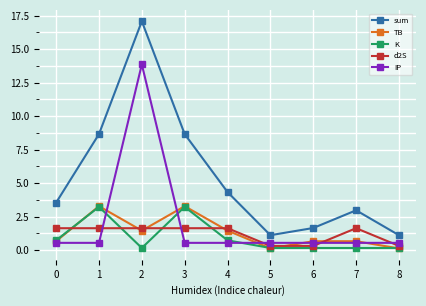

Where do d2S and K first cross each other?

0 and 1